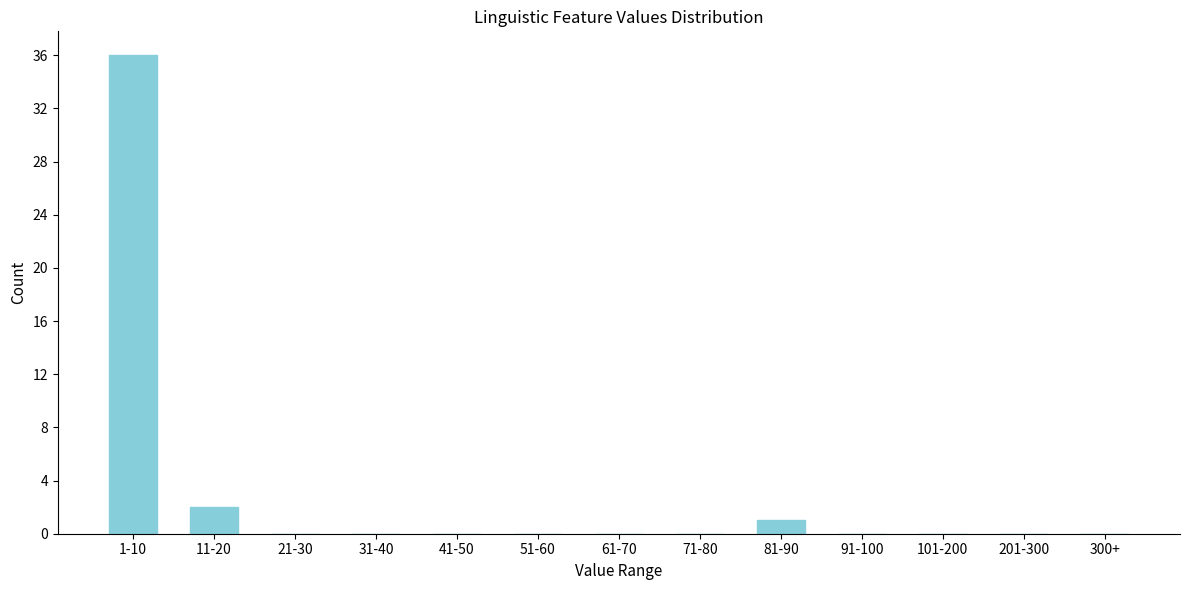

Reading left to right, transcribe all the data shown in this chart.

1-10=36	11-20=2	21-30=0	31-40=0	41-50=0	51-60=0	61-70=0	71-80=0	81-90=1	91-100=0	101-200=0	201-300=0	300+=0